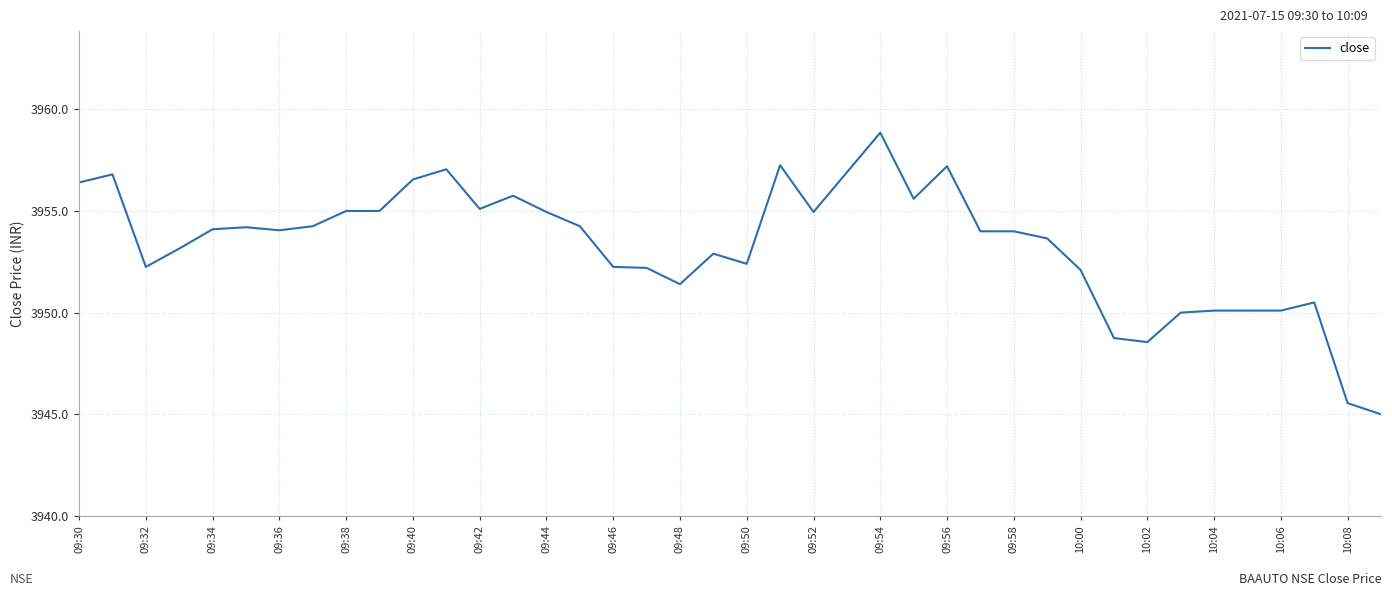

What is the smallest value displayed?

3945.0